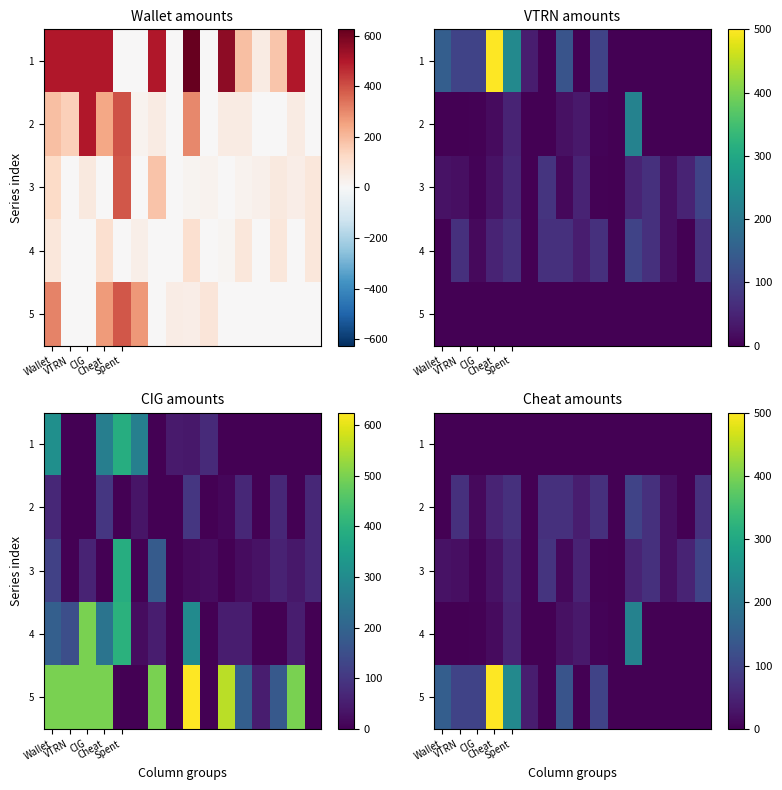

How many data points in 4 are above 0?

7